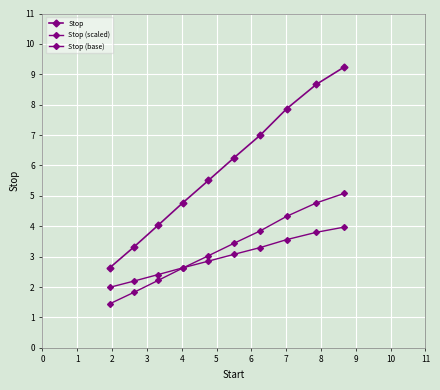

Is this an area chart (filled region under the line)?

No